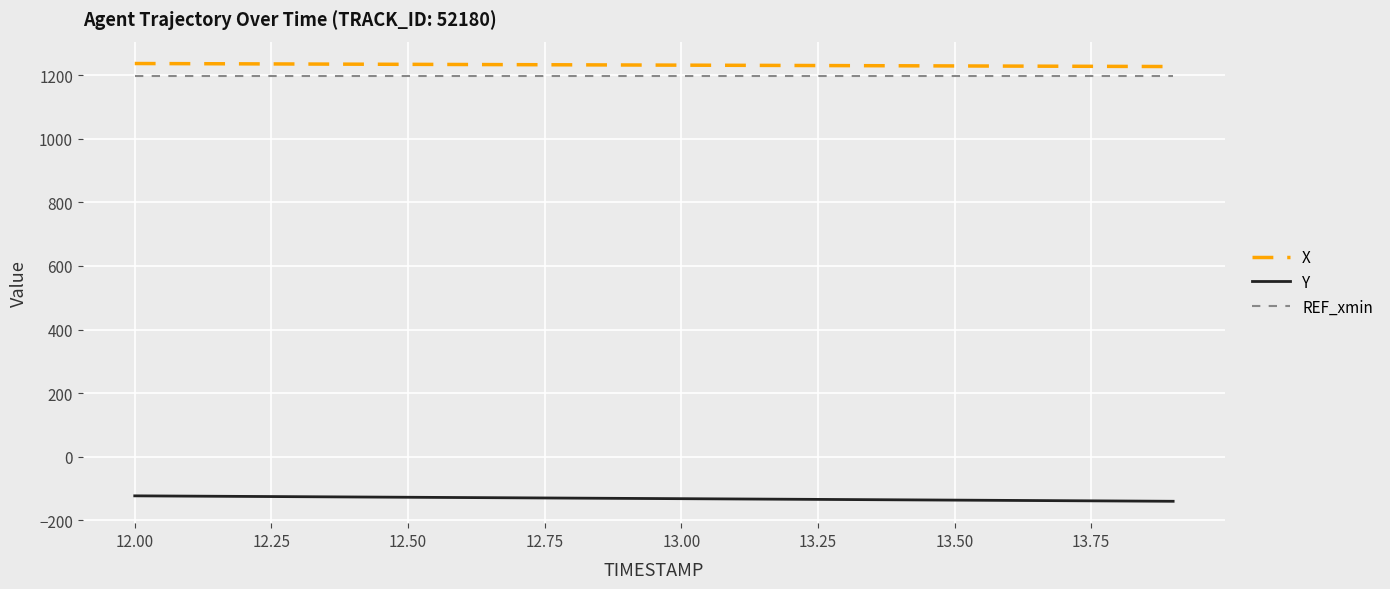

Which series has the widest spread of values?

Y